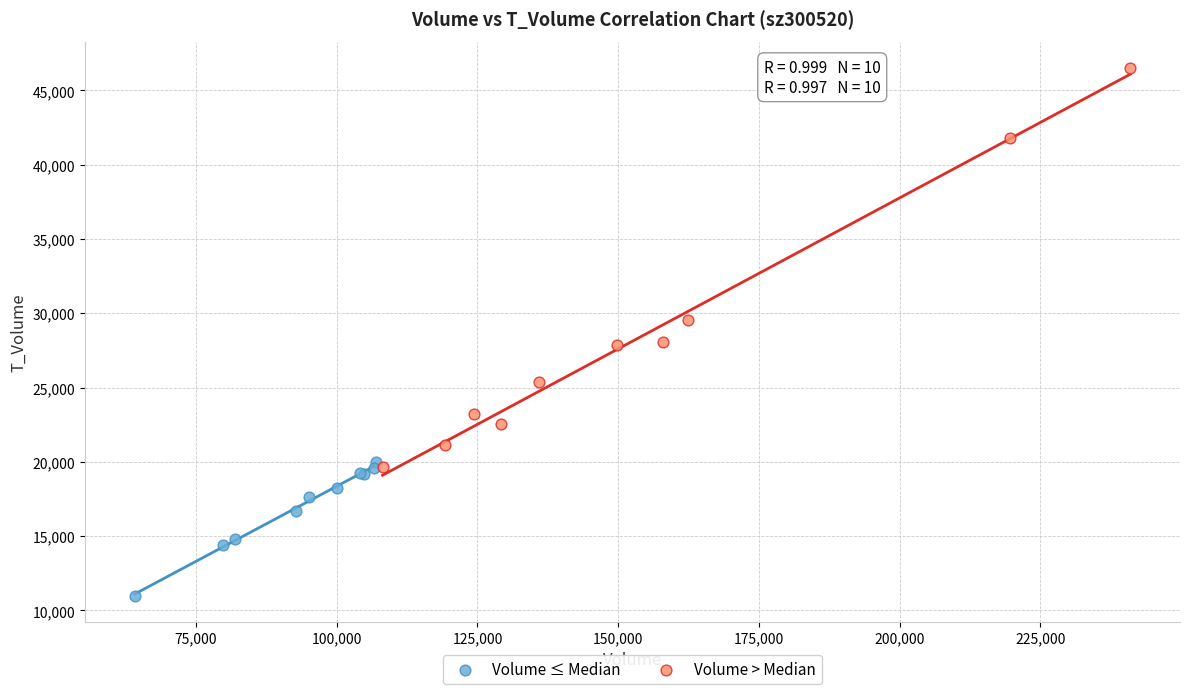

Which series reaches the minimum Y coordinate?

Volume ≤ Median